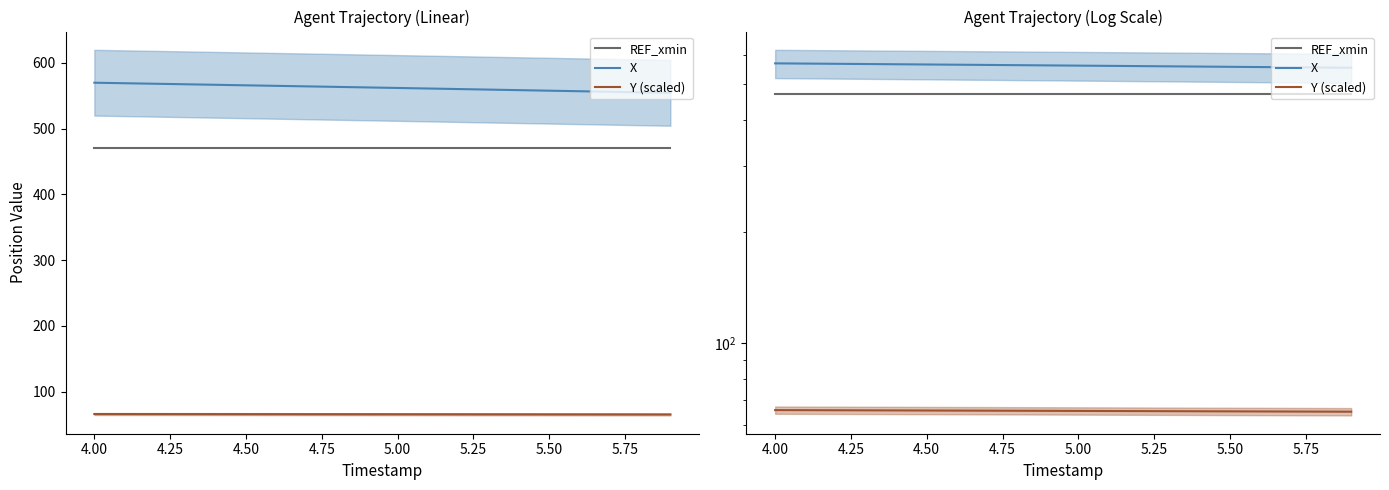

True or false: Y (scaled) has more than 0 interior local peaks.

False